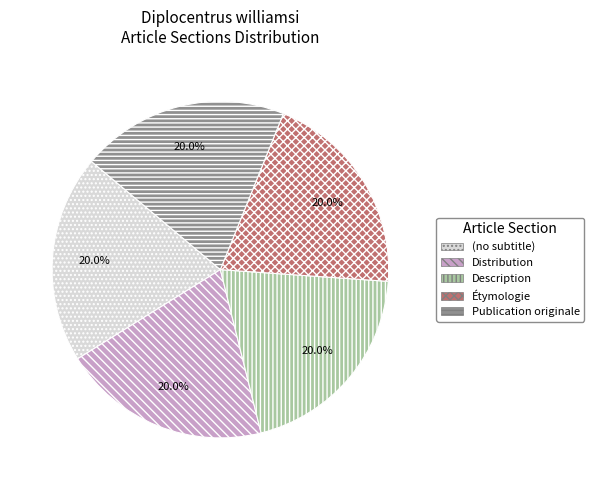

Approximately how many times larger is the value at Étymologie compared to Distribution?

1.0